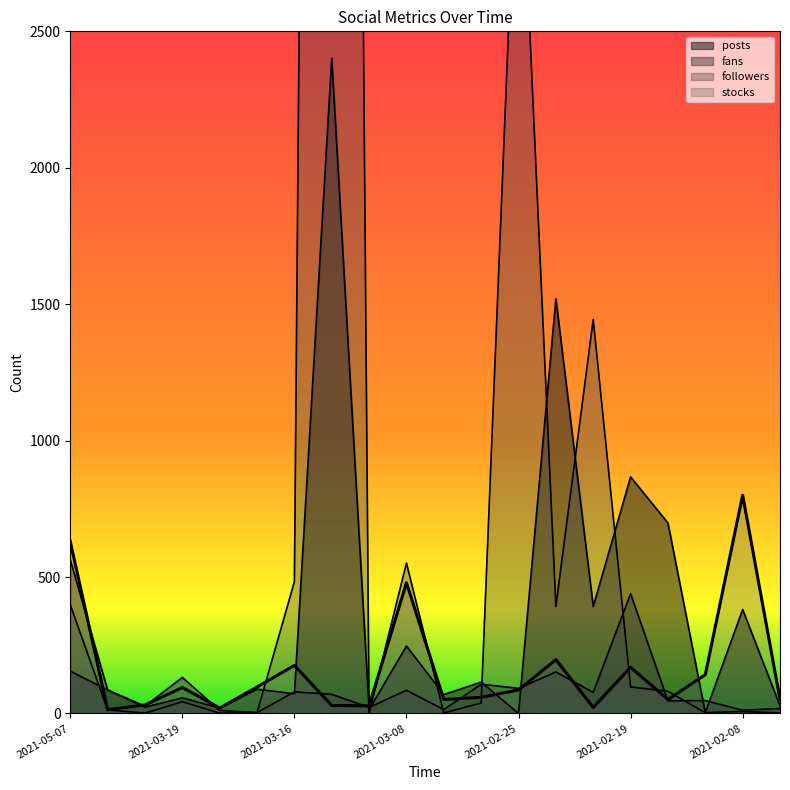

Which series has the largest range (max minus min)?

followers